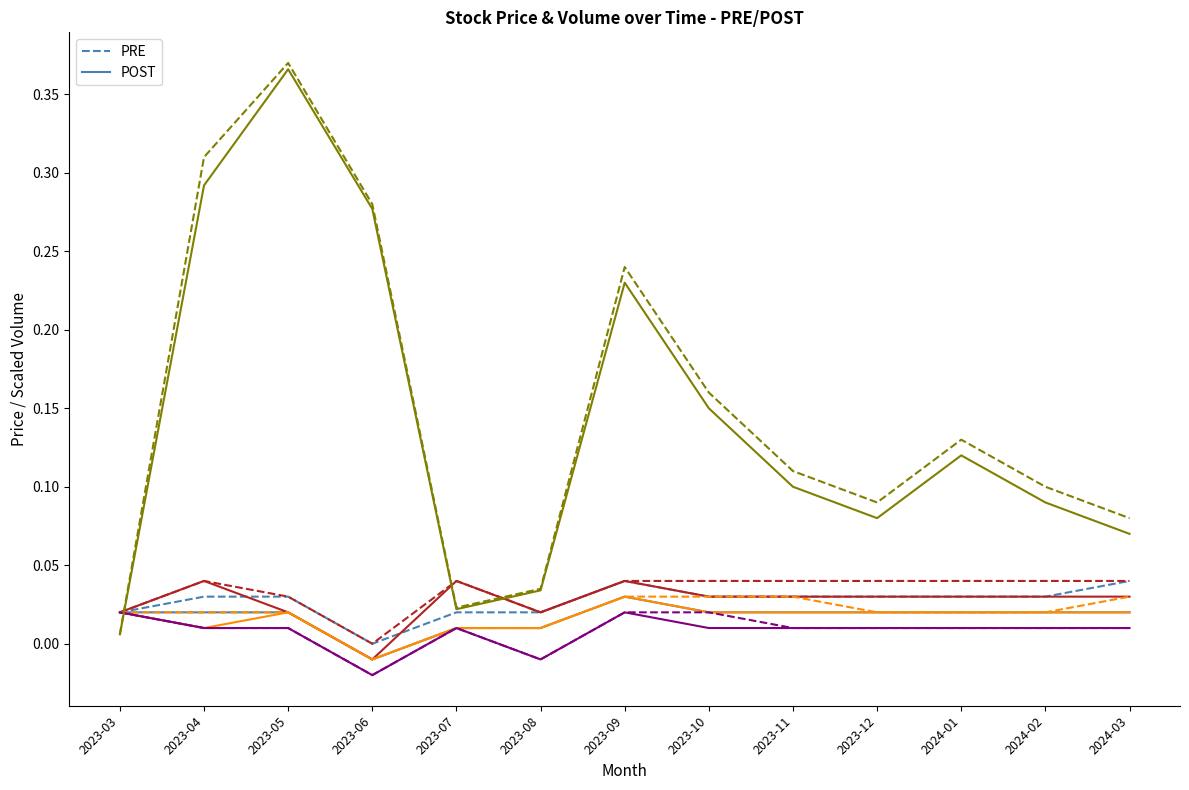

Which label corresponds to the largest value in the chart?

2023-05